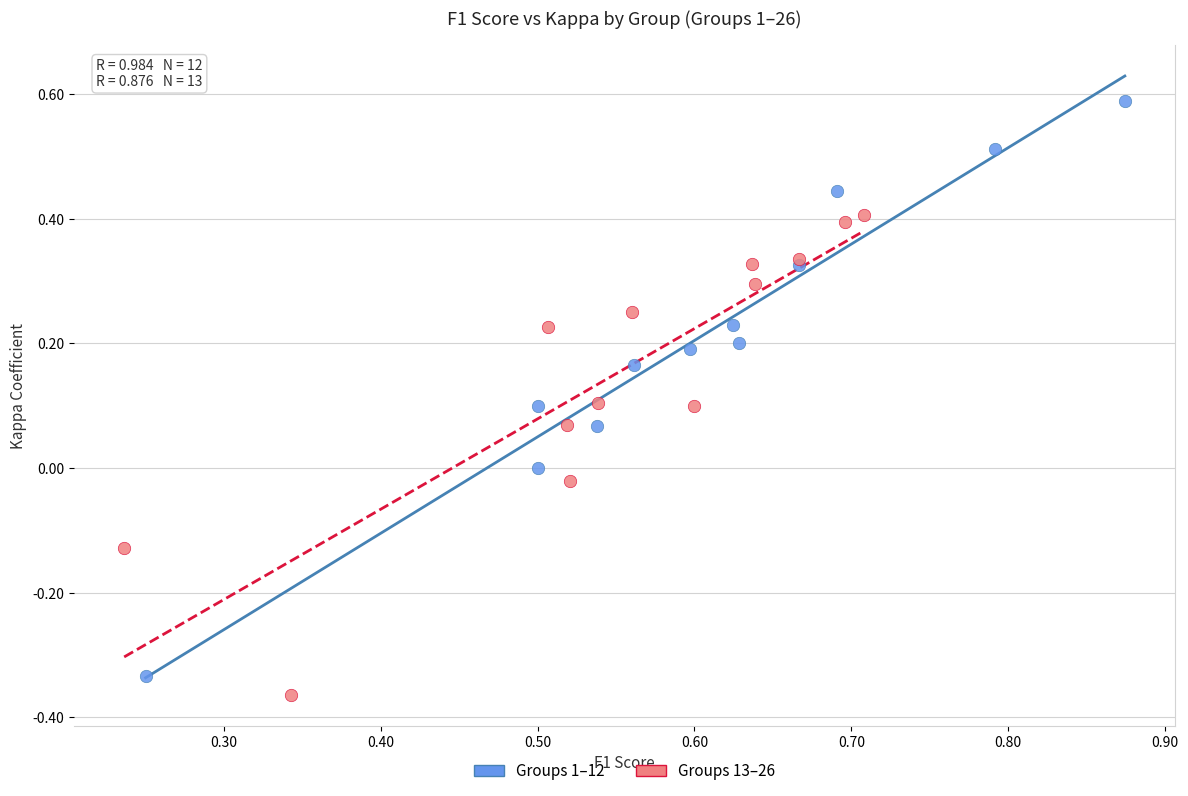

What are all the series names shown in the legend?

Groups 1–12, Groups 13–26